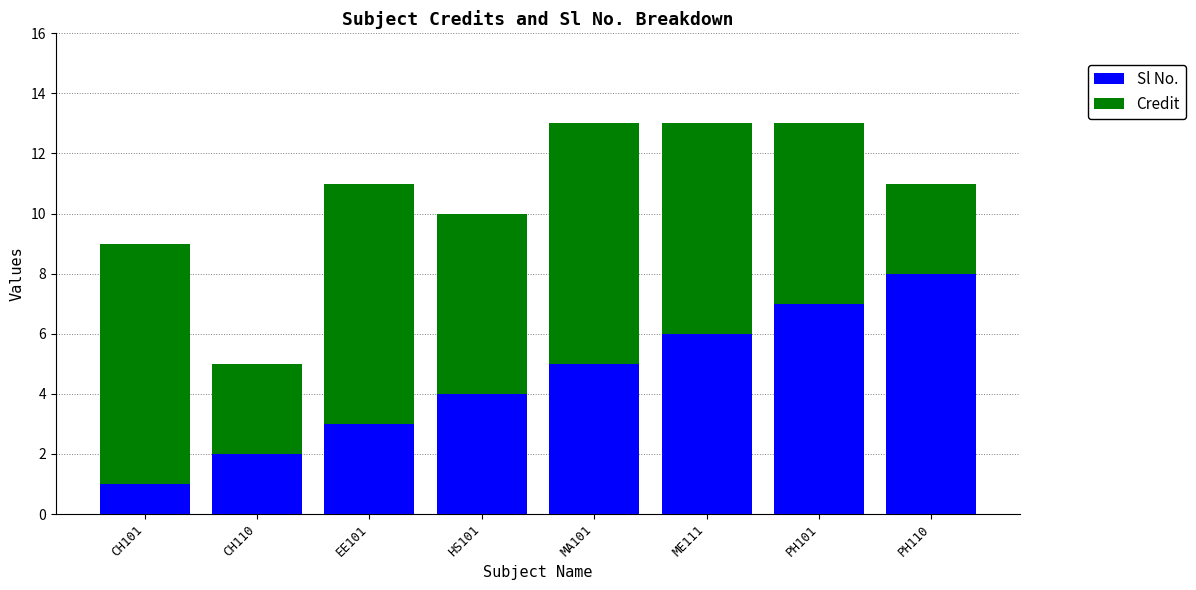

What is the total value across all series at CH101?

9